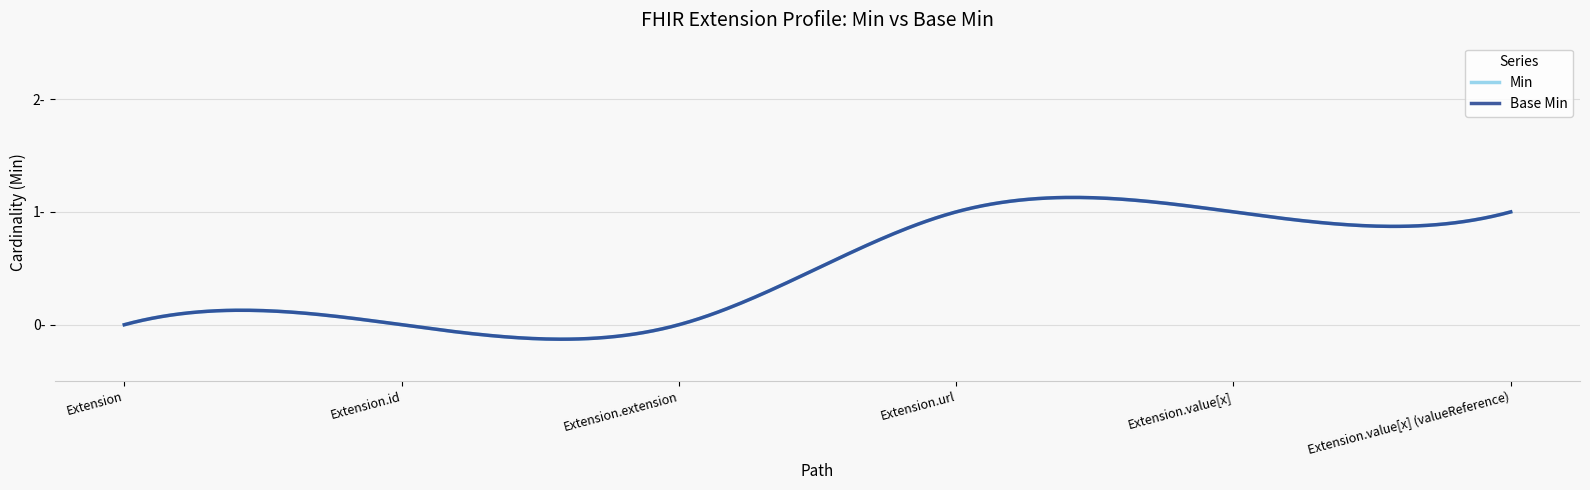

Which category has the highest value in the Min series?

Extension.url